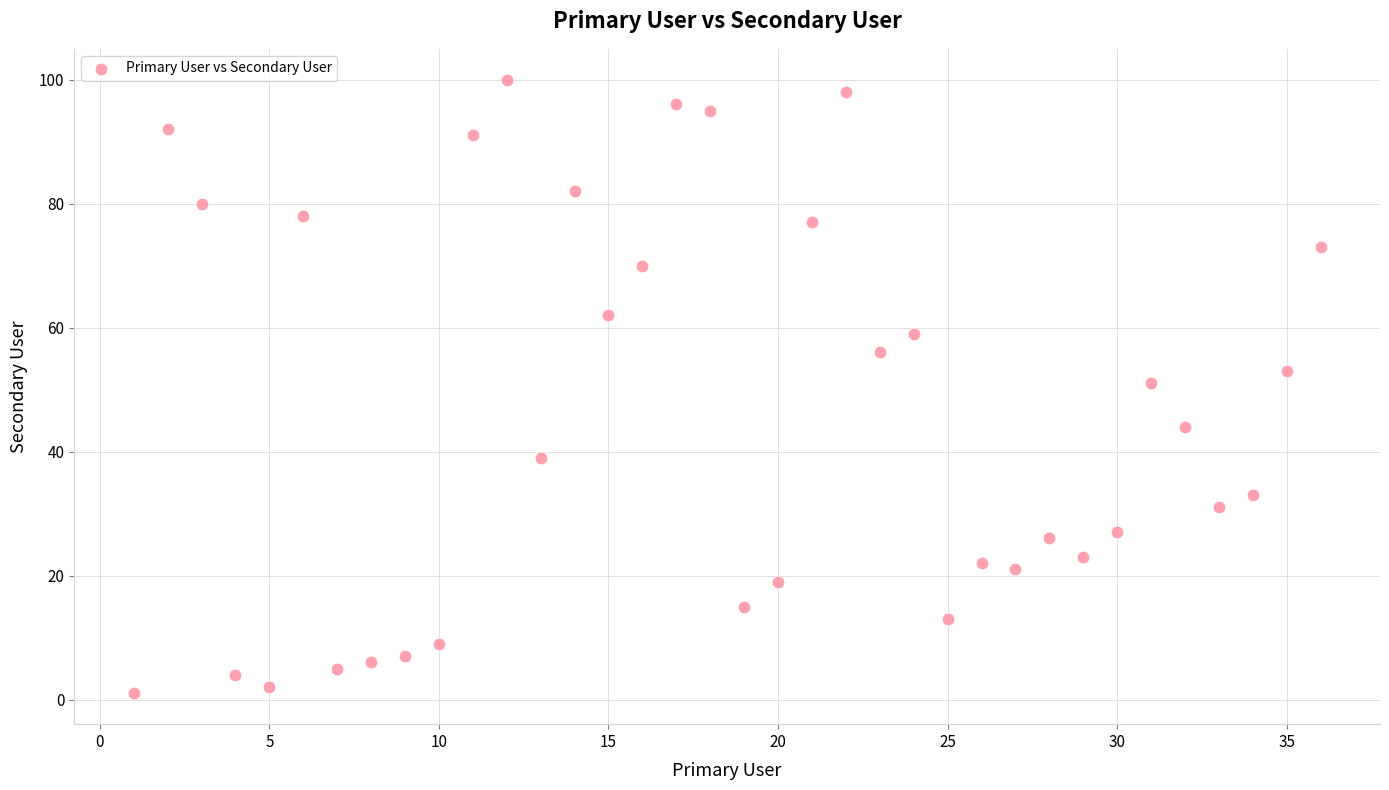

What is the range of Y values (max minus min)?

99